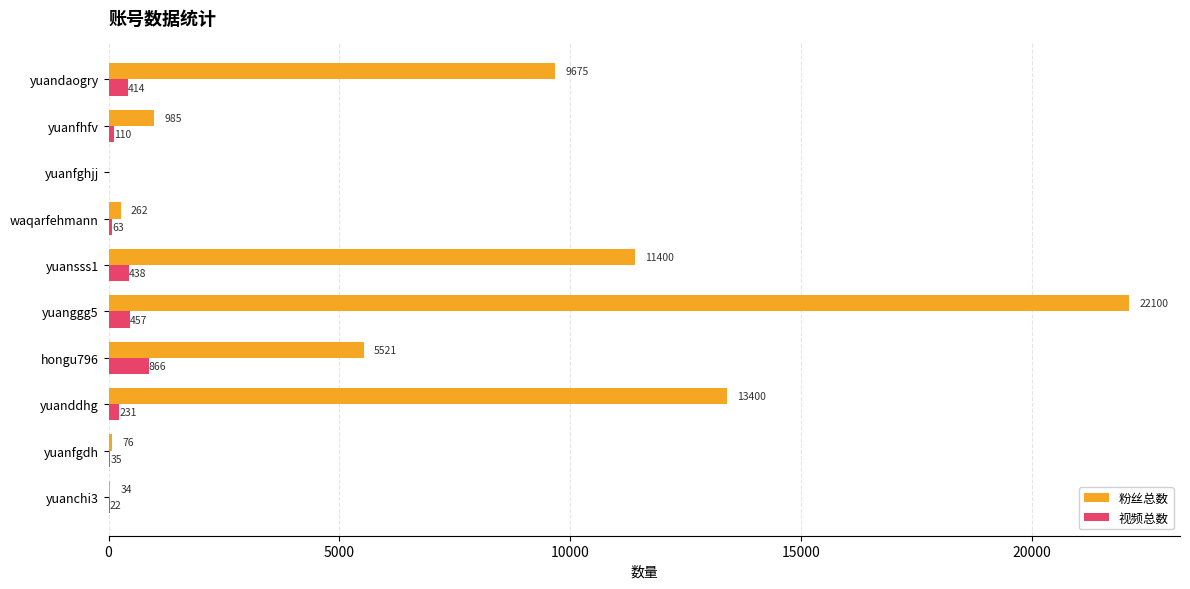

What is the total value across all series at hongu796?

6387